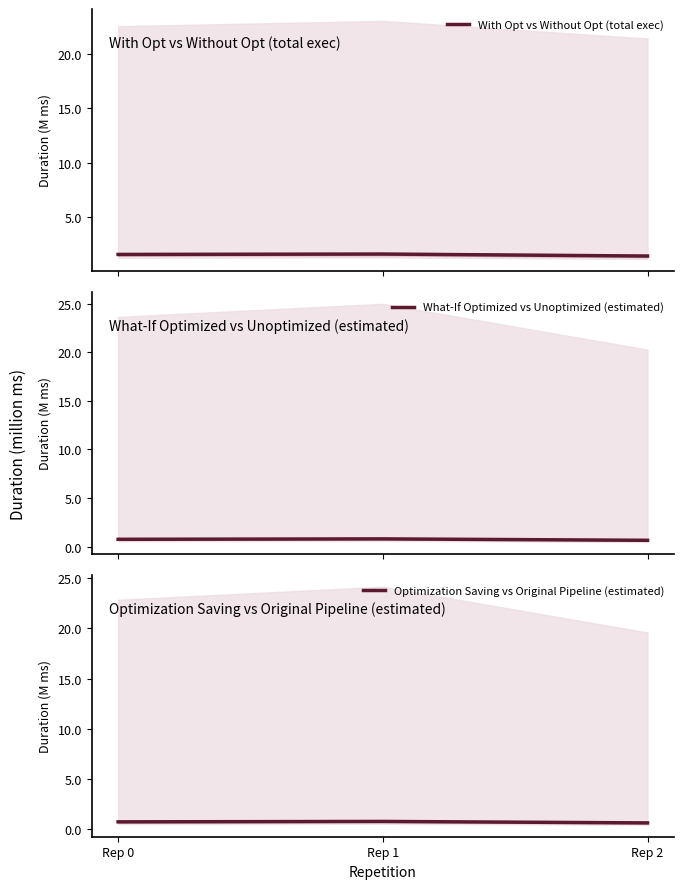

What is the value of the Optimization Saving vs Original Pipeline (estimated) point at the 3rd from the left?

0.6